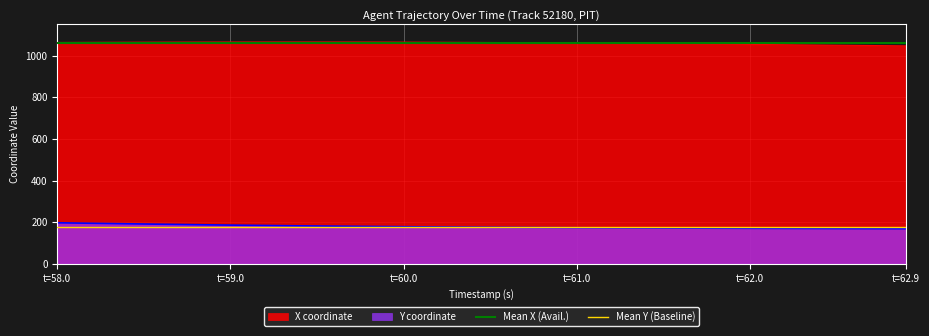

True or false: X coordinate and Y coordinate intersect in this chart.

False